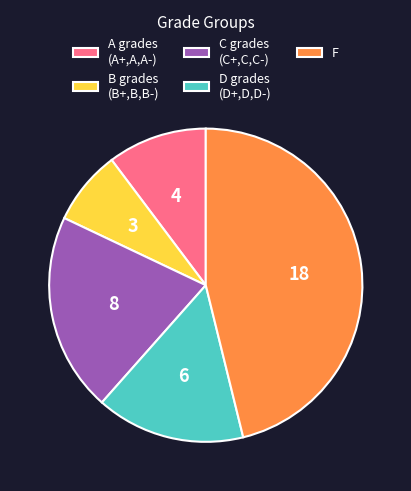

Rank the categories by value from lowest to highest.

B grades (B+,B,B-), A grades (A+,A,A-), D grades (D+,D,D-), C grades (C+,C,C-), F